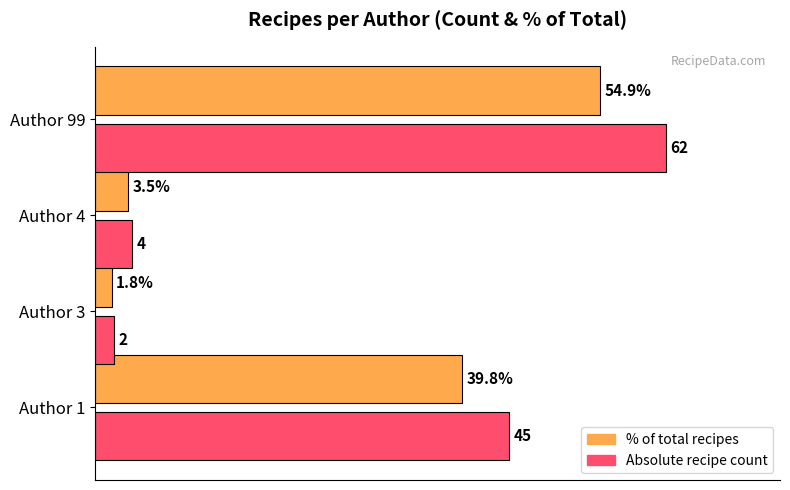

At which category is the sum across all series the highest?

Author 99